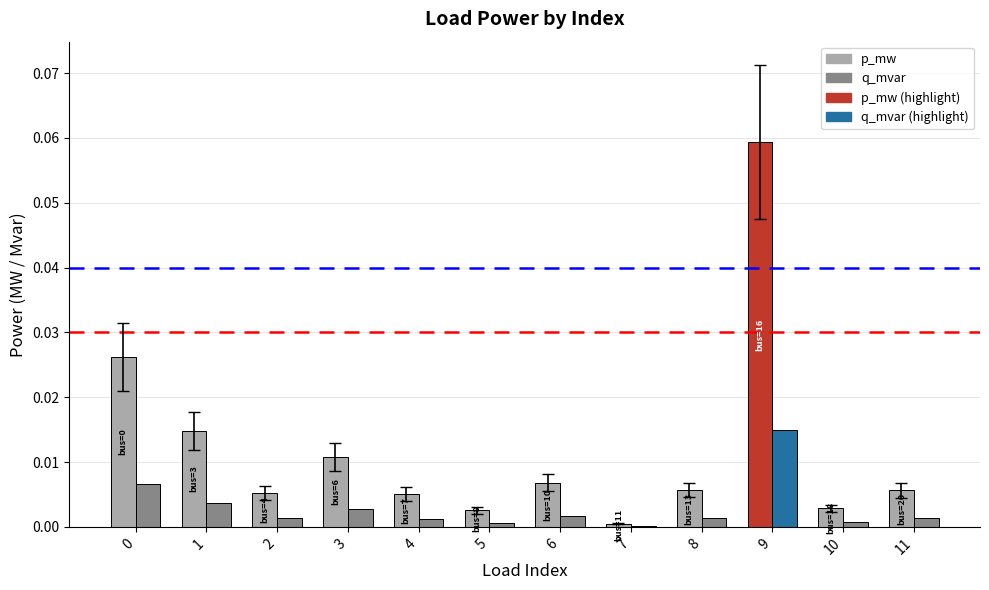

Does the chart contain any negative values?

No